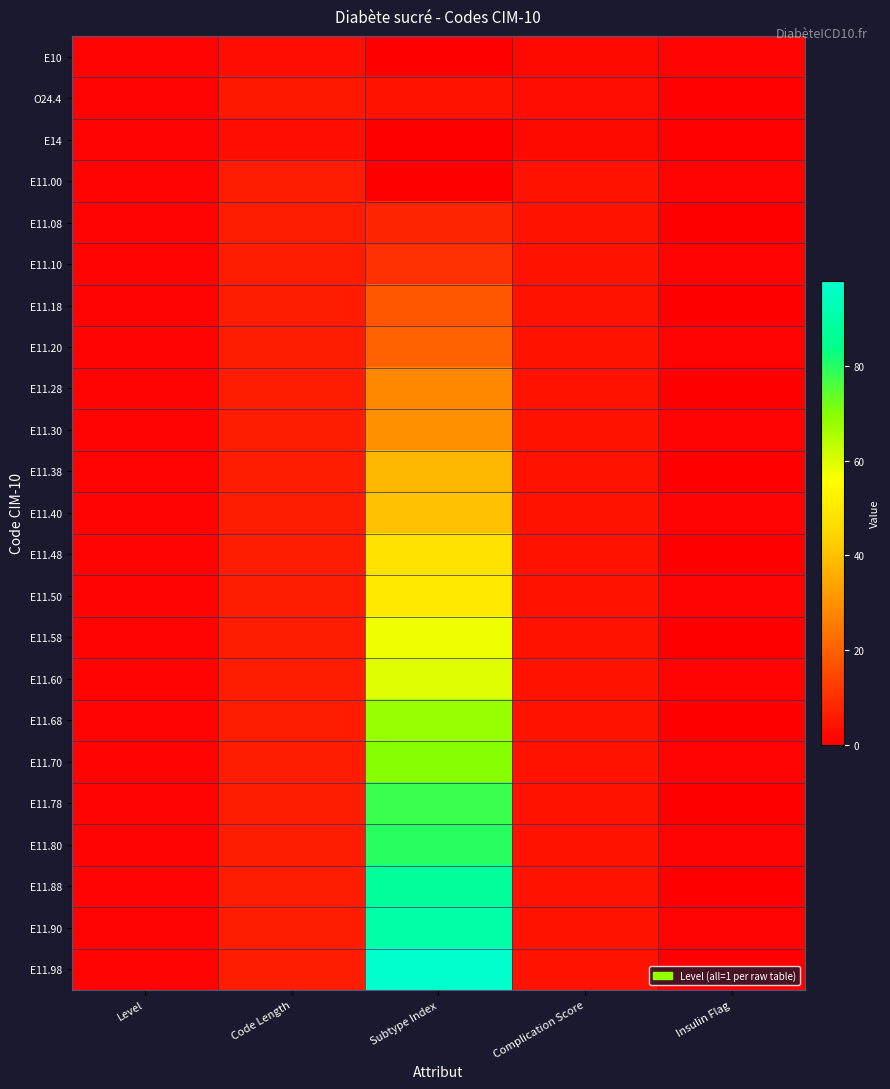

Reading left to right, transcribe all the data shown in this chart.

E10: Level=1.0	Code Length=3.0	Subtype Index=0.0	Complication Score=2.0	Insulin Flag=1.0
O24.4: Level=1.0	Code Length=5.0	Subtype Index=4.0	Complication Score=3.0	Insulin Flag=0.5
E14: Level=1.0	Code Length=3.0	Subtype Index=0.0	Complication Score=2.0	Insulin Flag=0.5
E11.00: Level=1.0	Code Length=6.0	Subtype Index=0.0	Complication Score=4.0	Insulin Flag=1.0
E11.08: Level=1.0	Code Length=6.0	Subtype Index=8.0	Complication Score=4.0	Insulin Flag=0.0
E11.10: Level=1.0	Code Length=6.0	Subtype Index=10.0	Complication Score=4.0	Insulin Flag=1.0
E11.18: Level=1.0	Code Length=6.0	Subtype Index=18.0	Complication Score=4.0	Insulin Flag=0.0
E11.20: Level=1.0	Code Length=6.0	Subtype Index=20.0	Complication Score=4.0	Insulin Flag=1.0
E11.28: Level=1.0	Code Length=6.0	Subtype Index=28.0	Complication Score=4.0	Insulin Flag=0.0
E11.30: Level=1.0	Code Length=6.0	Subtype Index=30.0	Complication Score=4.0	Insulin Flag=1.0
E11.38: Level=1.0	Code Length=6.0	Subtype Index=38.0	Complication Score=4.0	Insulin Flag=0.0
E11.40: Level=1.0	Code Length=6.0	Subtype Index=40.0	Complication Score=4.0	Insulin Flag=1.0
E11.48: Level=1.0	Code Length=6.0	Subtype Index=48.0	Complication Score=4.0	Insulin Flag=0.0
E11.50: Level=1.0	Code Length=6.0	Subtype Index=50.0	Complication Score=4.0	Insulin Flag=1.0
E11.58: Level=1.0	Code Length=6.0	Subtype Index=58.0	Complication Score=4.0	Insulin Flag=0.0
E11.60: Level=1.0	Code Length=6.0	Subtype Index=60.0	Complication Score=4.0	Insulin Flag=1.0
E11.68: Level=1.0	Code Length=6.0	Subtype Index=68.0	Complication Score=4.0	Insulin Flag=0.0
E11.70: Level=1.0	Code Length=6.0	Subtype Index=70.0	Complication Score=4.0	Insulin Flag=1.0
E11.78: Level=1.0	Code Length=6.0	Subtype Index=78.0	Complication Score=4.0	Insulin Flag=0.0
E11.80: Level=1.0	Code Length=6.0	Subtype Index=80.0	Complication Score=4.0	Insulin Flag=1.0
E11.88: Level=1.0	Code Length=6.0	Subtype Index=88.0	Complication Score=4.0	Insulin Flag=0.0
E11.90: Level=1.0	Code Length=6.0	Subtype Index=90.0	Complication Score=4.0	Insulin Flag=1.0
E11.98: Level=1.0	Code Length=6.0	Subtype Index=98.0	Complication Score=4.0	Insulin Flag=0.0